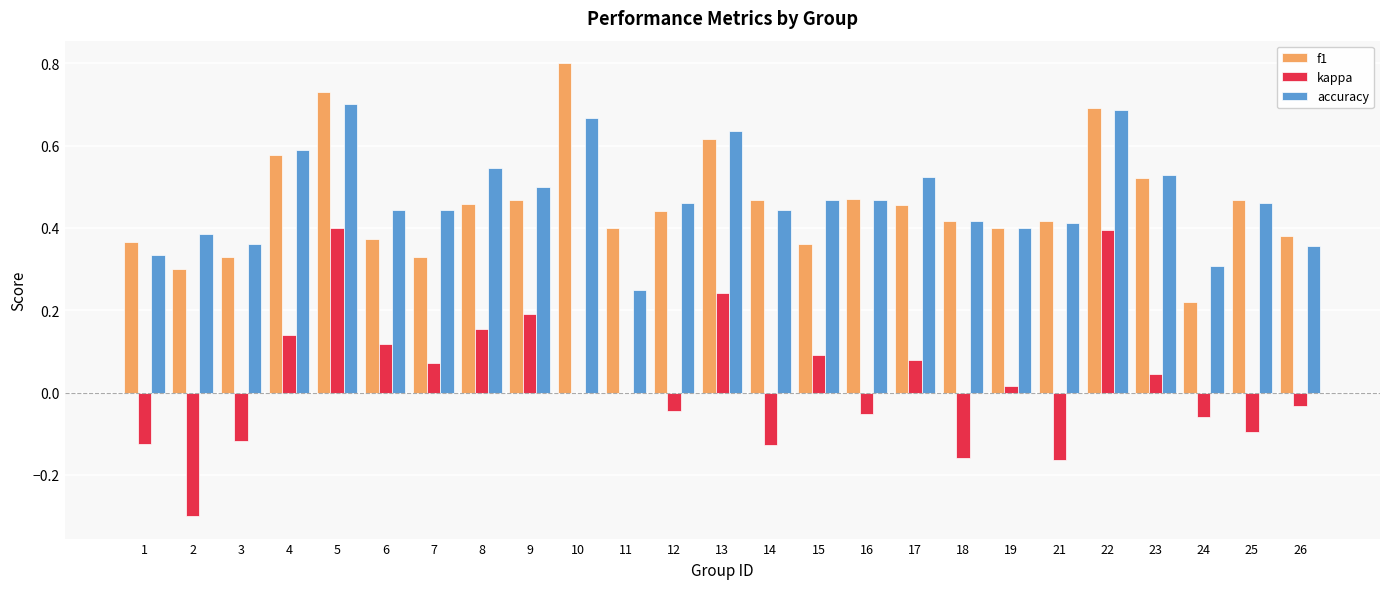

What are all the series names shown in the legend?

f1, kappa, accuracy